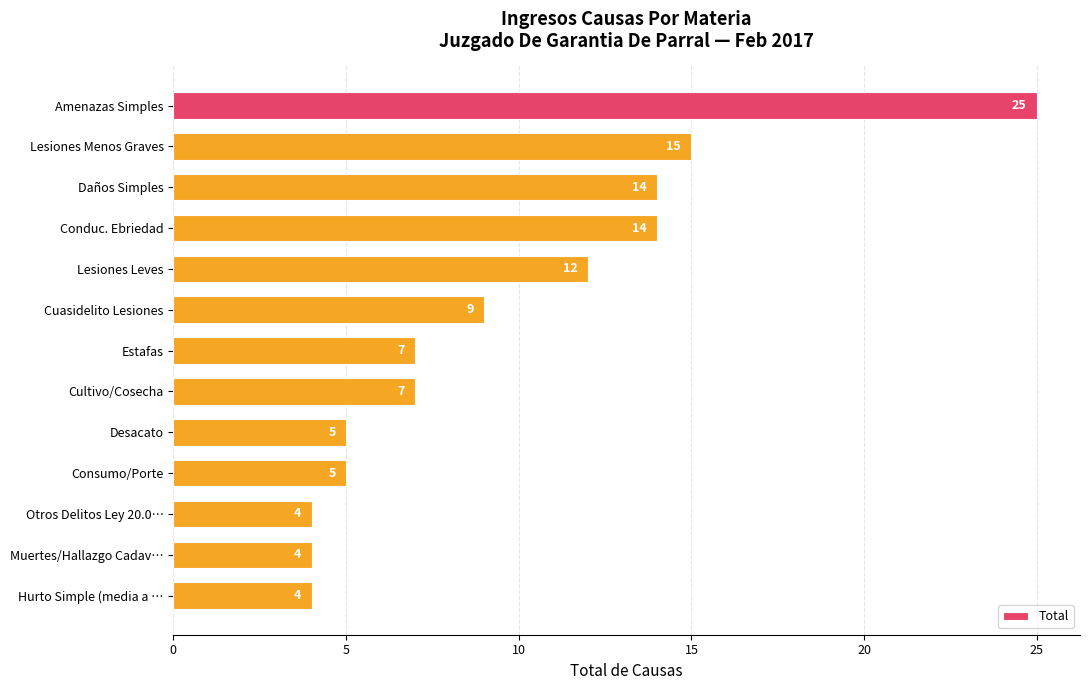

What is the smallest value displayed?

4